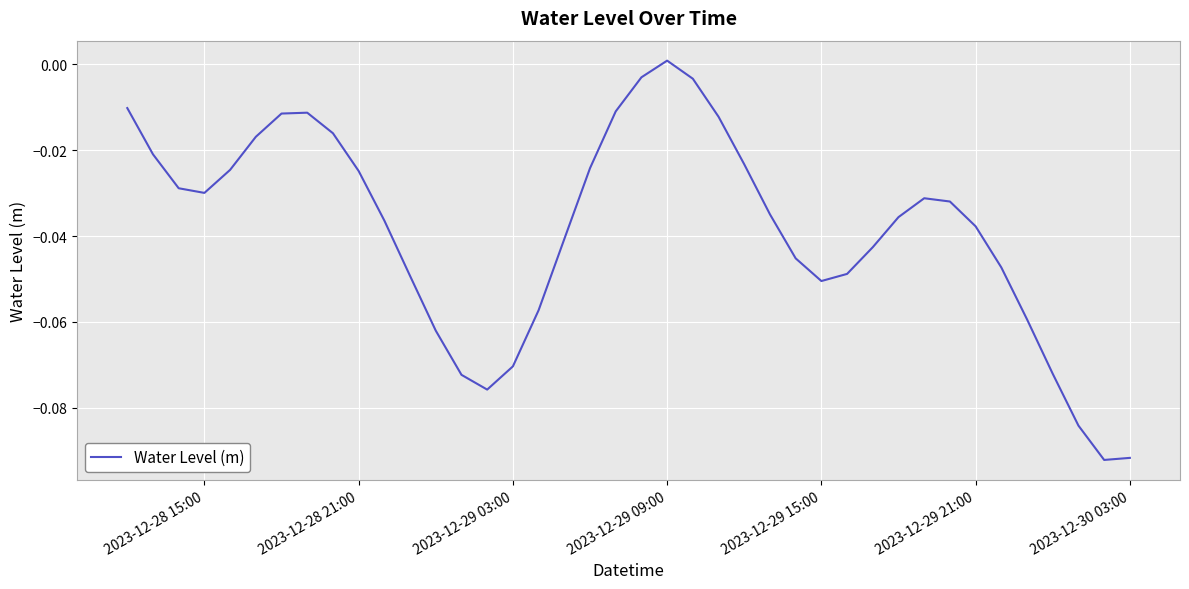

Reading left to right, transcribe all the data shown in this chart.

-0.0	-0.0	-0.0	-0.0	-0.0	-0.0	-0.0	-0.0	-0.0	-0.0	-0.0	-0.0	-0.1	-0.1	-0.1	-0.1	-0.1	-0.0	-0.0	-0.0	-0.0	0.0	-0.0	-0.0	-0.0	-0.0	-0.0	-0.1	-0.0	-0.0	-0.0	-0.0	-0.0	-0.0	-0.0	-0.1	-0.1	-0.1	-0.1	-0.1